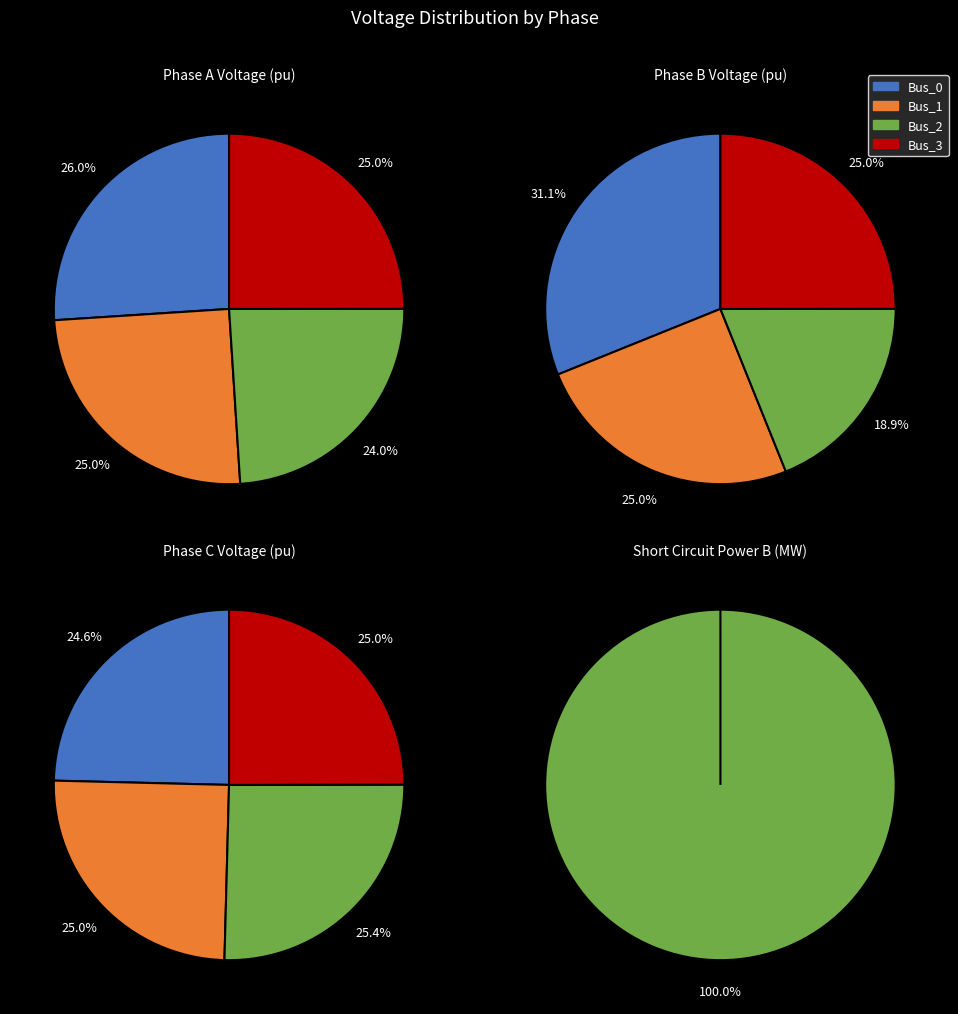

Does Bus_3 account for over 50% of the chart?

No